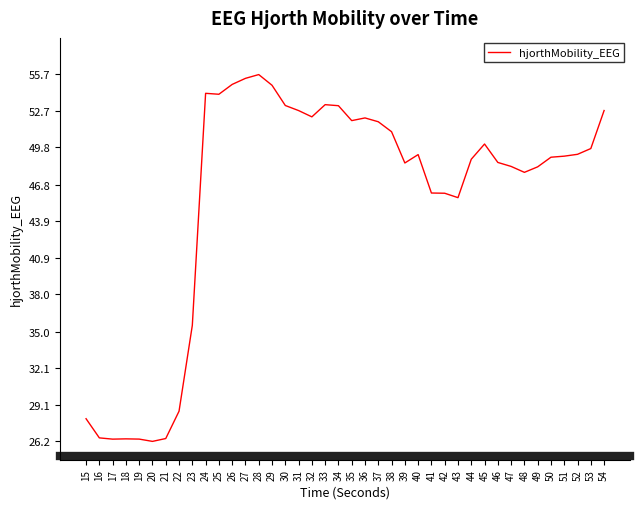

The chart shows a value of 51.1 at 38. True or false?

True